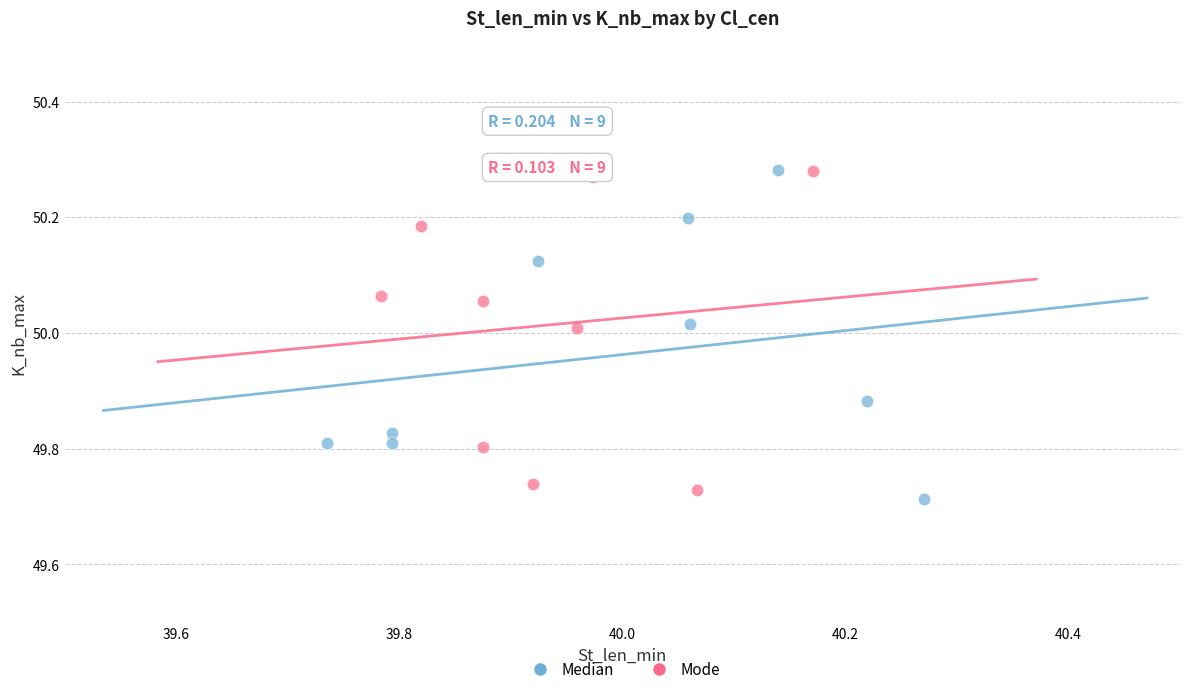

What are all the series names shown in the legend?

Median, Mode